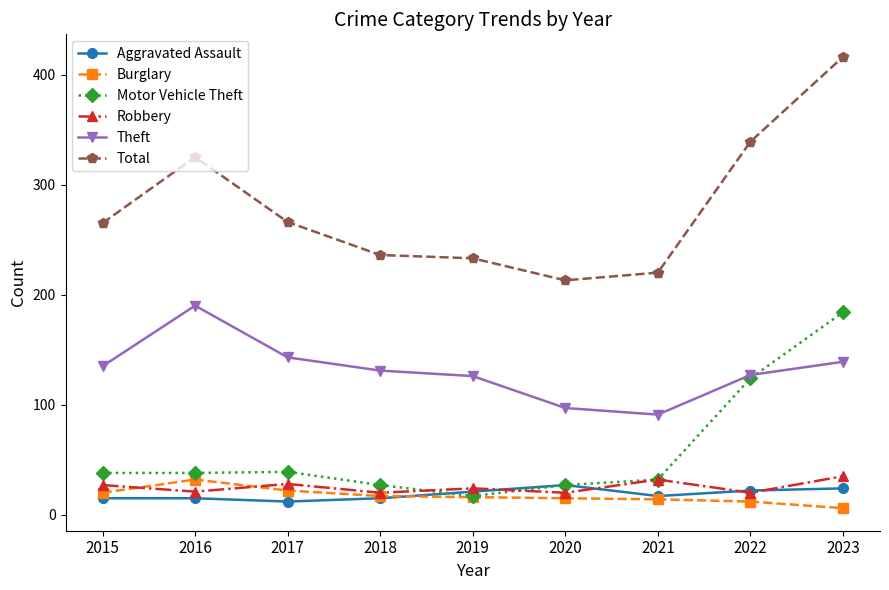

The Theft series shows 151 at 2021. True or false?

False